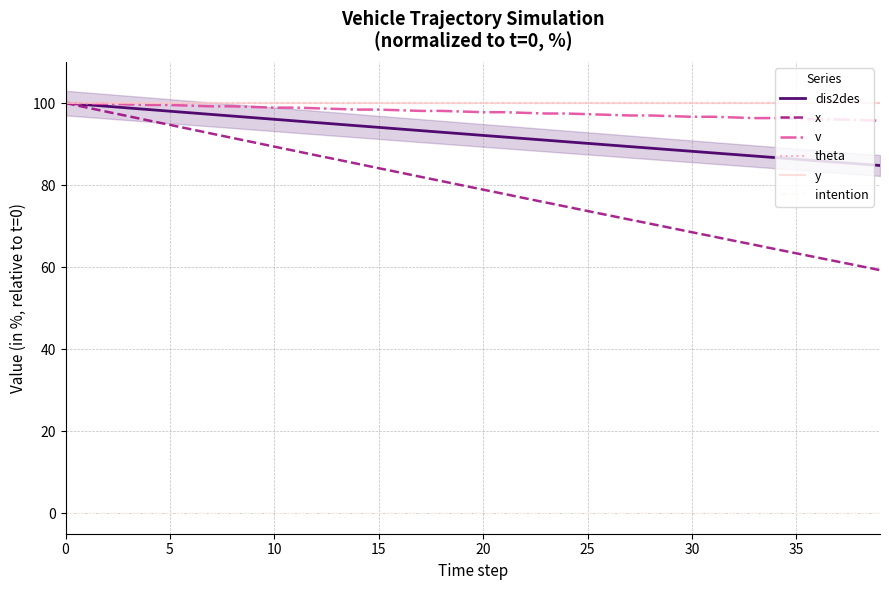

Which series has the largest total across all categories?

theta